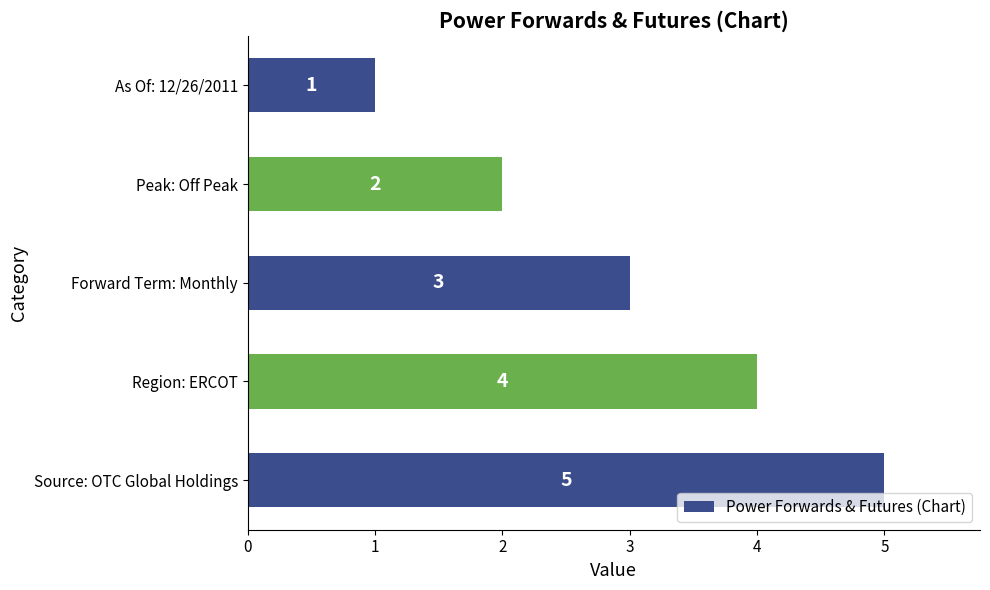

How many data points are less than 3?

2